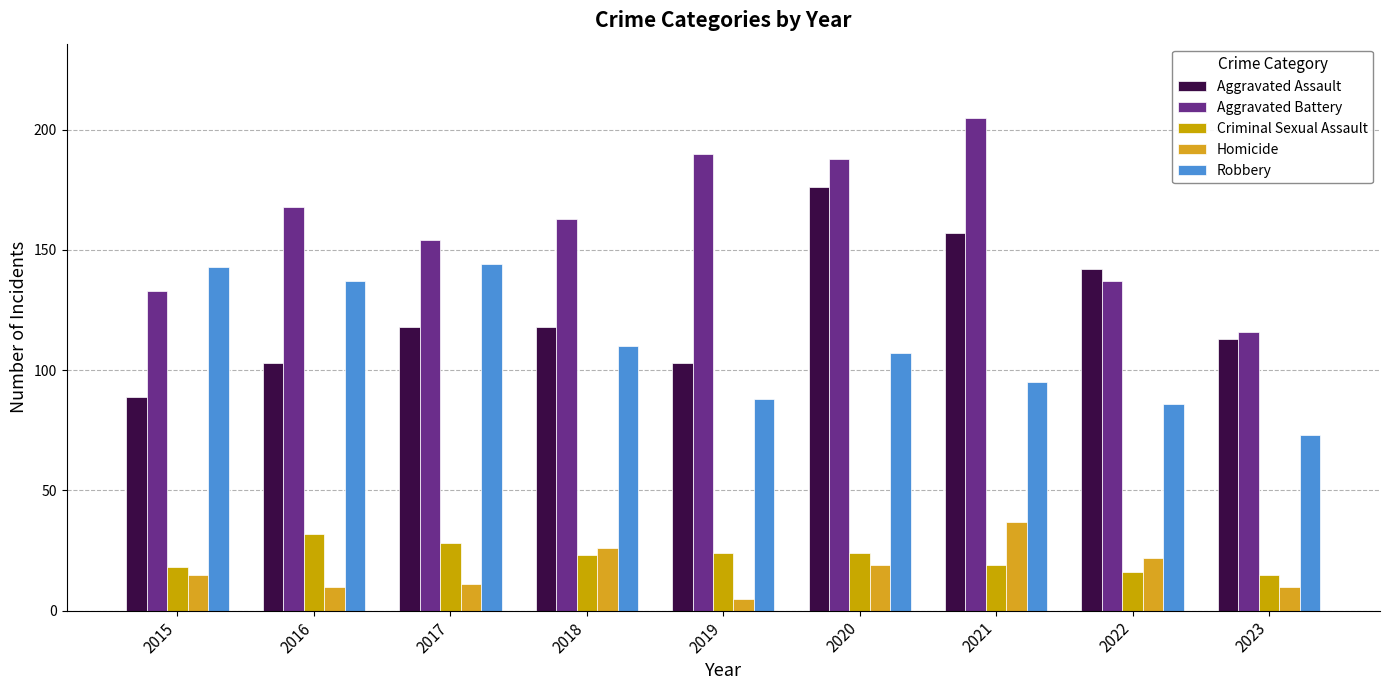

Which has a higher value, 2020 or 2021?

2020